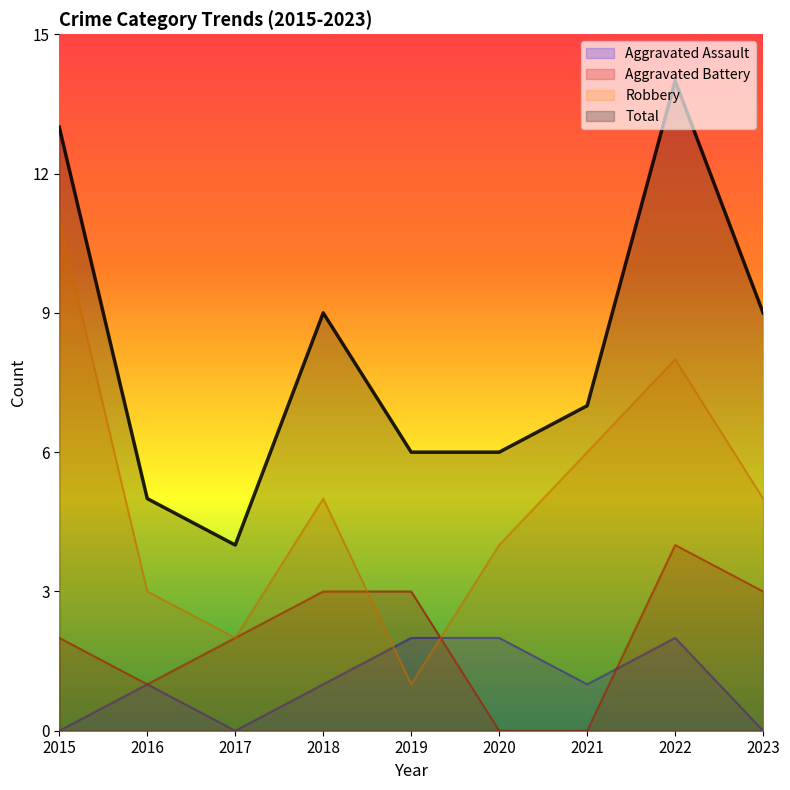

What is the difference between the Total values at 2019 and 2015?

7